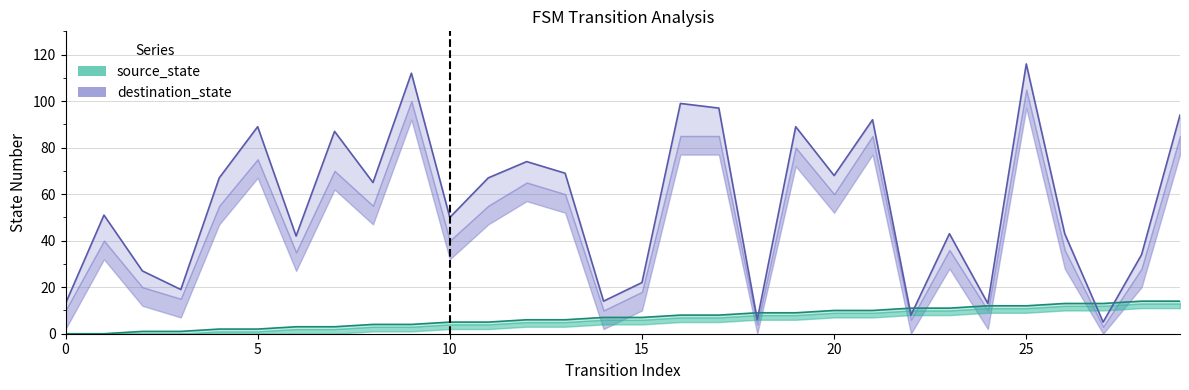

Is this an area chart (filled region under the line)?

No